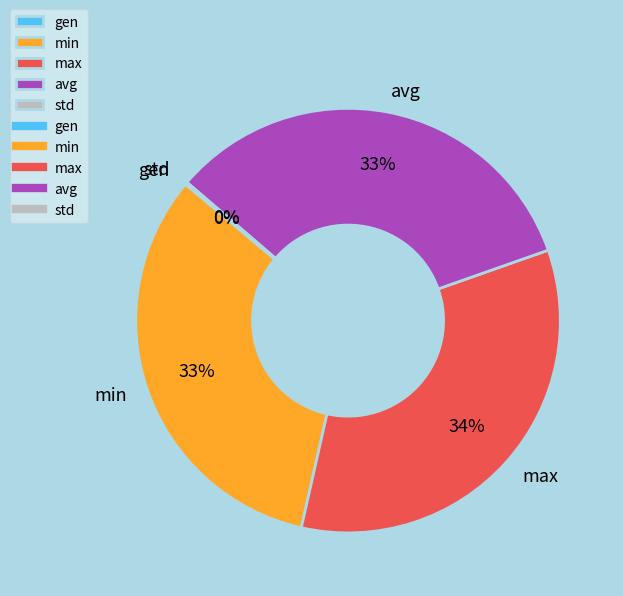

Does avg represent more than half of the total?

No